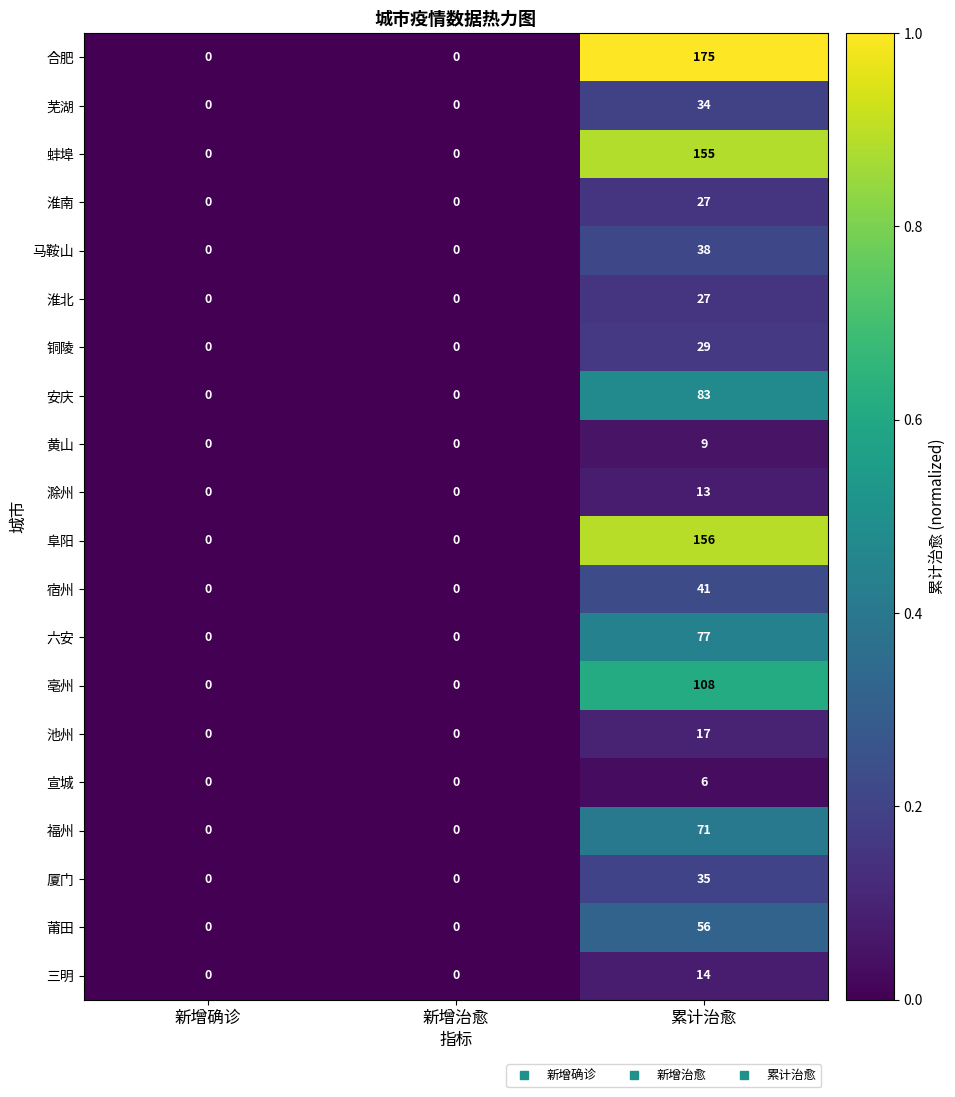

Between 新增治愈 and 累计治愈, which series saw the biggest shift?

合肥